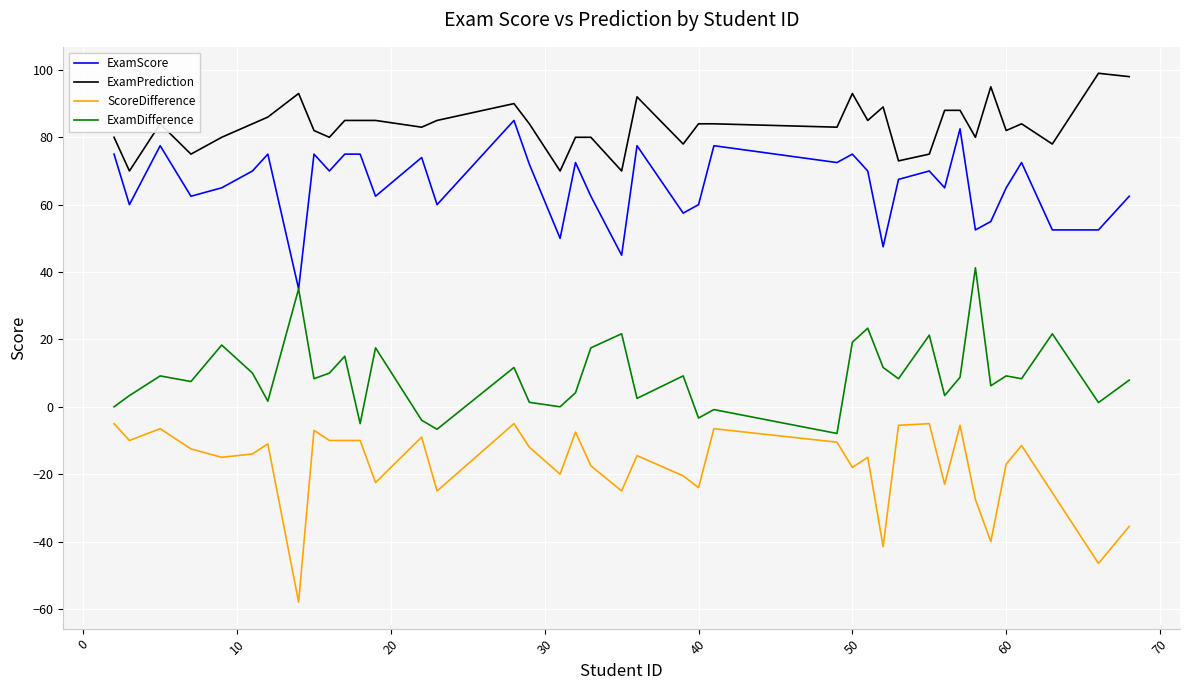

What is the maximum value for ExamPrediction?

99.0